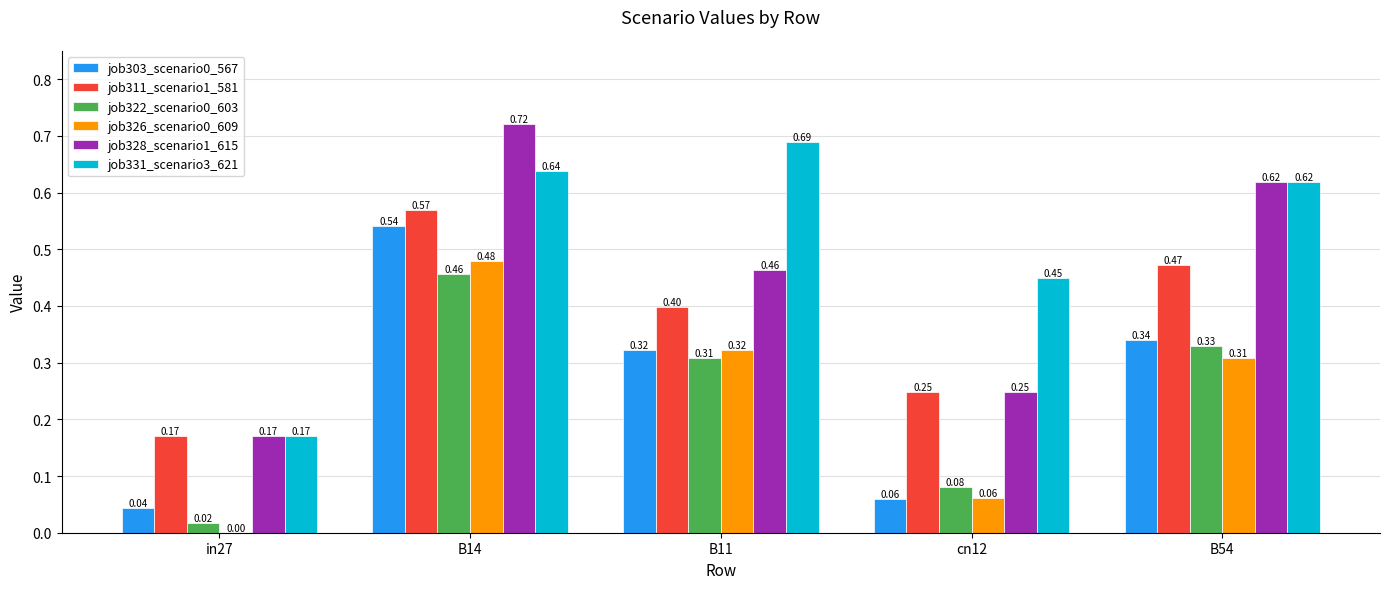

What is the sum of the job331_scenario3_621 values at B14 and B11?

1.3